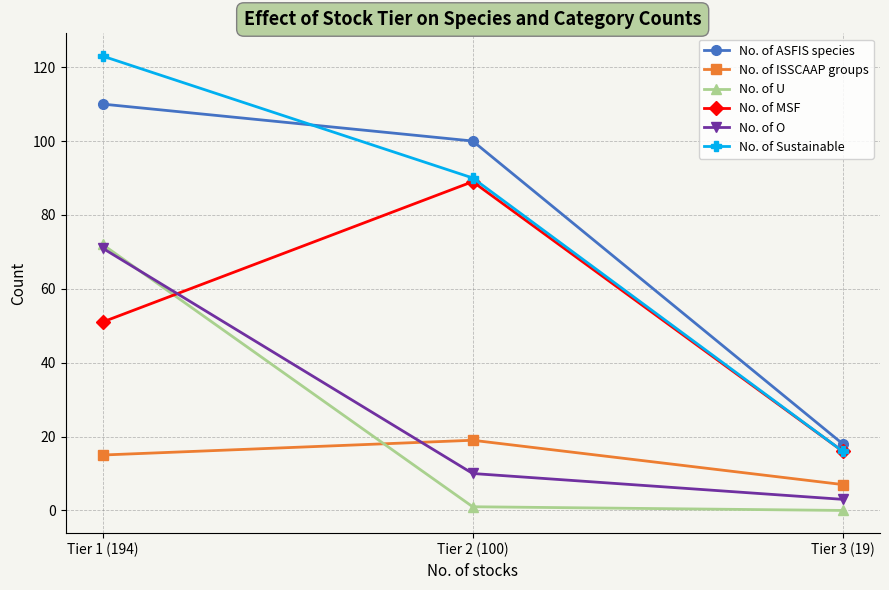

What is the value of the No. of MSF point at the 2nd from the left?

89